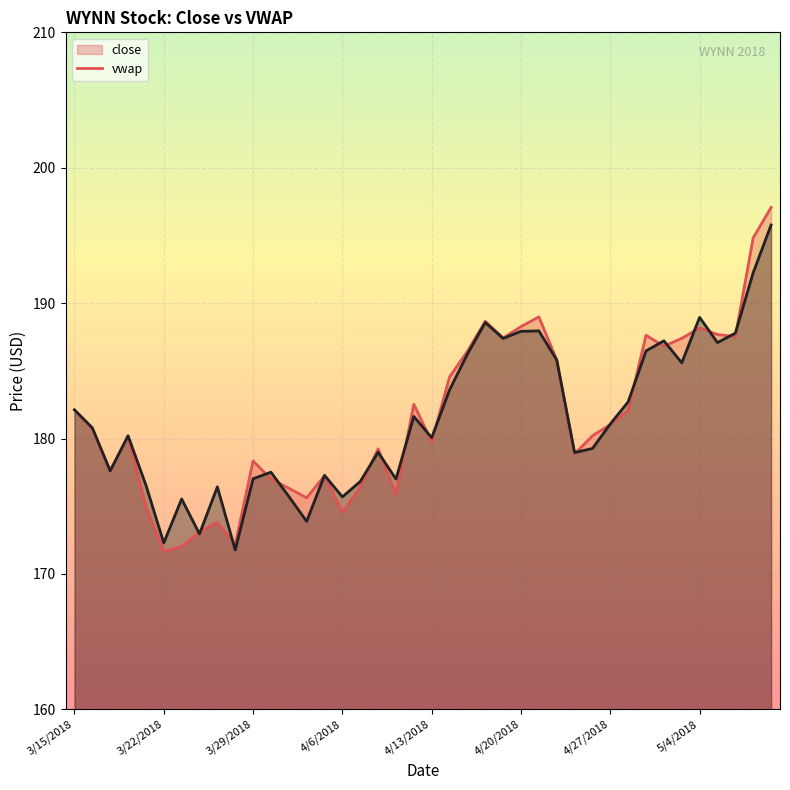

True or false: vwap has more than 2 interior local peaks.

True